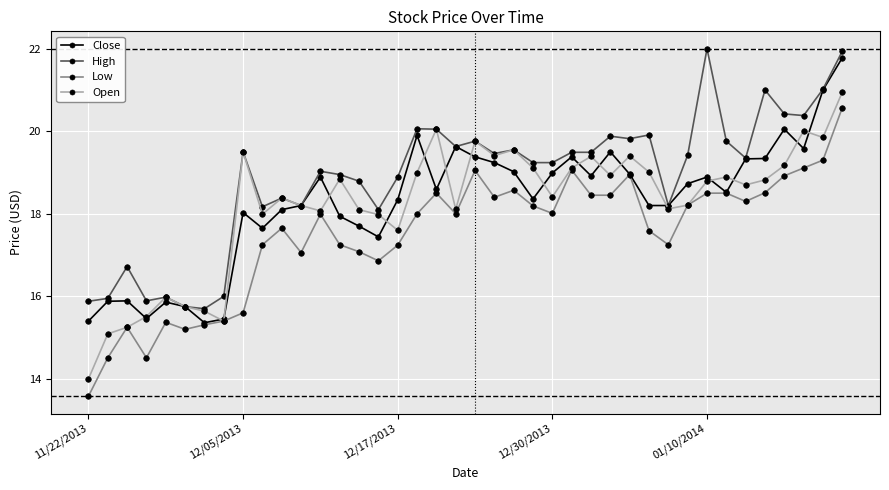

What is the greatest value displayed?

22.0